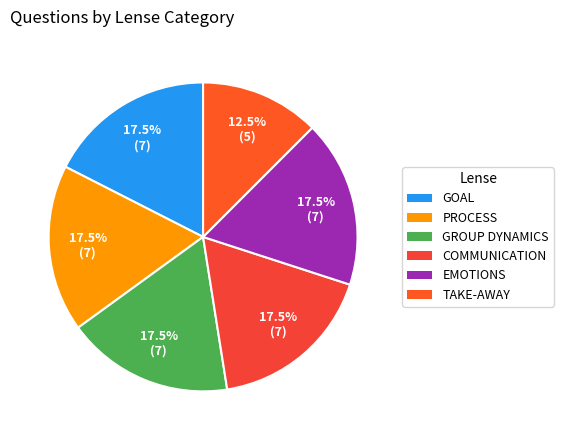

To the nearest percent, what is the average slice percentage?

17%